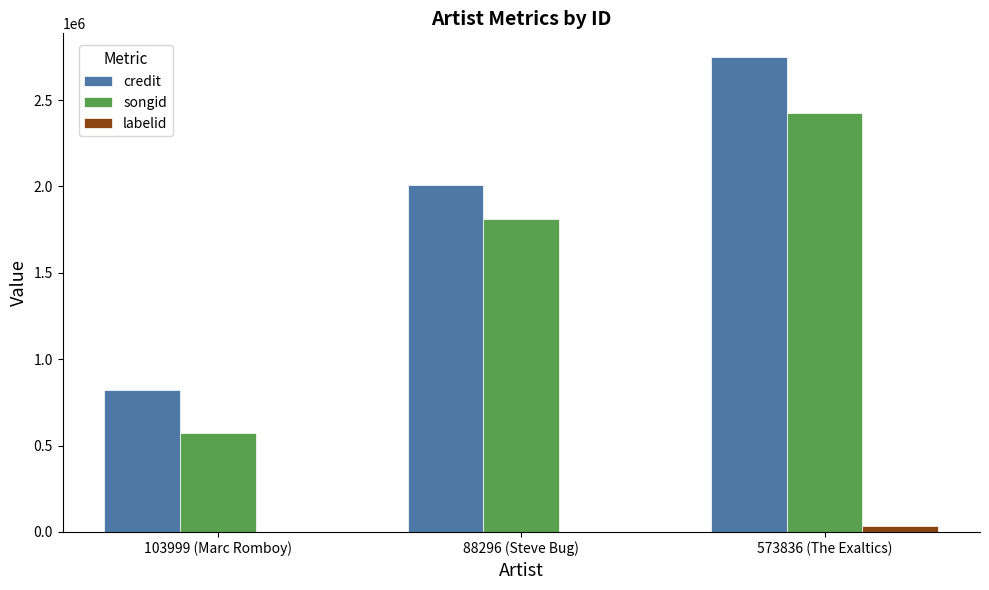

At which category does the chart reach its peak across all series?

573836 (The Exaltics)